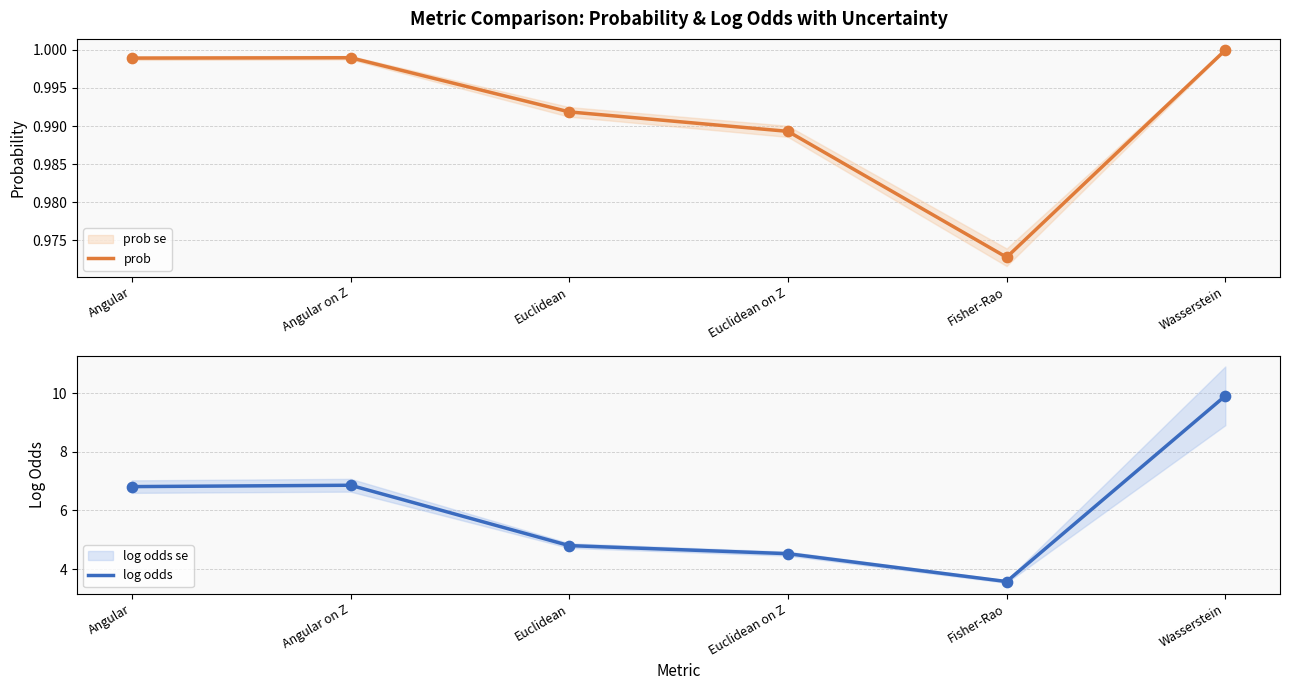

Which series has the widest spread of Y values?

log odds